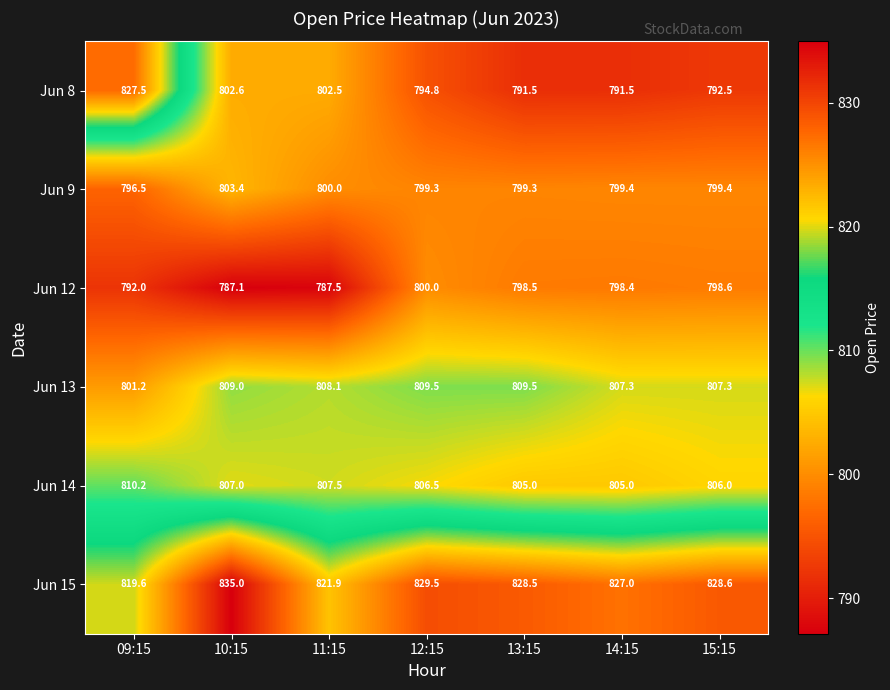

Is it true that Jun 13 equals 322.4 at 13:15?

False